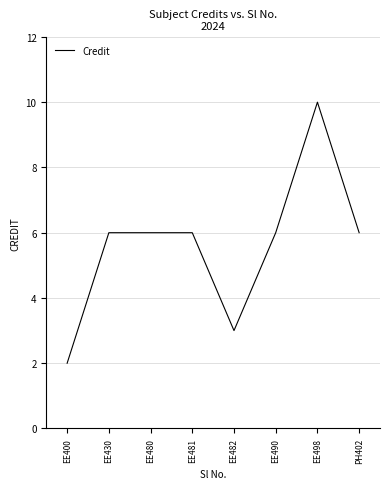

What is the change in value from EE498 to PH402?

-4